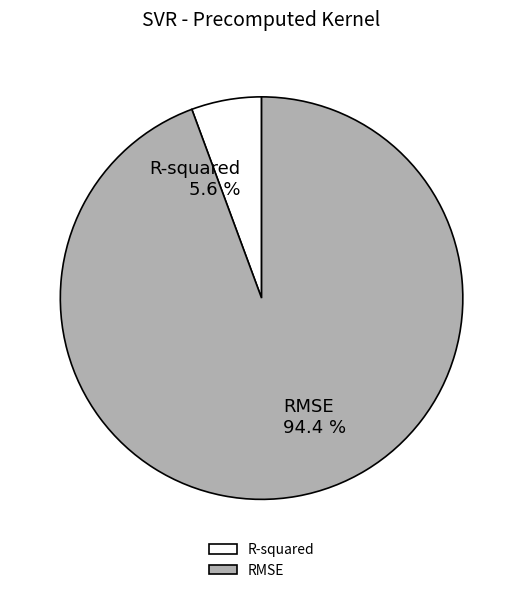

How much of the chart is everything except RMSE?

5.6%